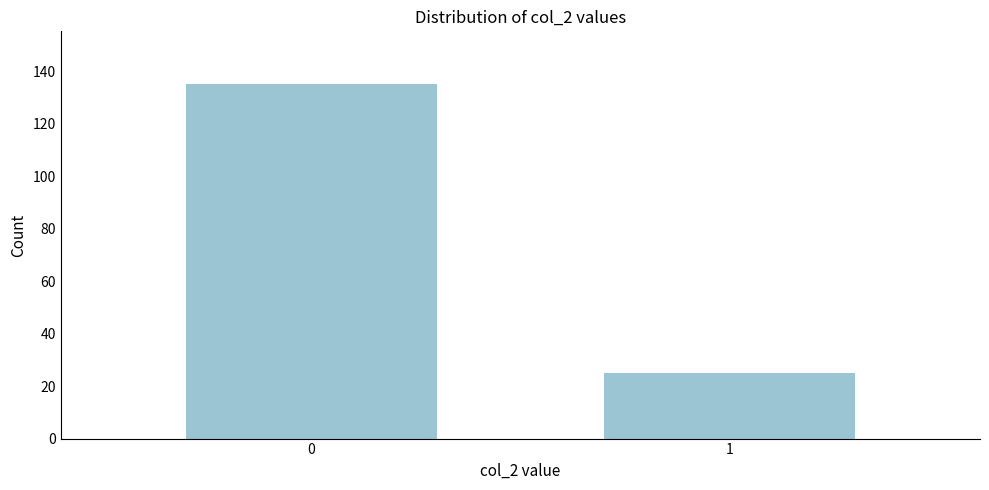

Reading right to left, extract all data points from this chart.

25	135